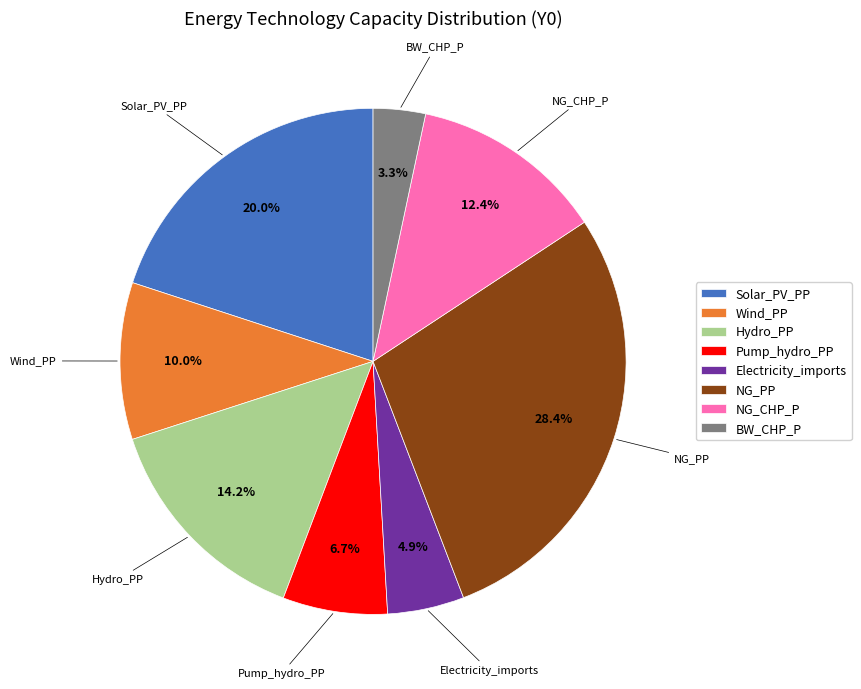

Is Pump_hydro_PP the majority of the pie?

No